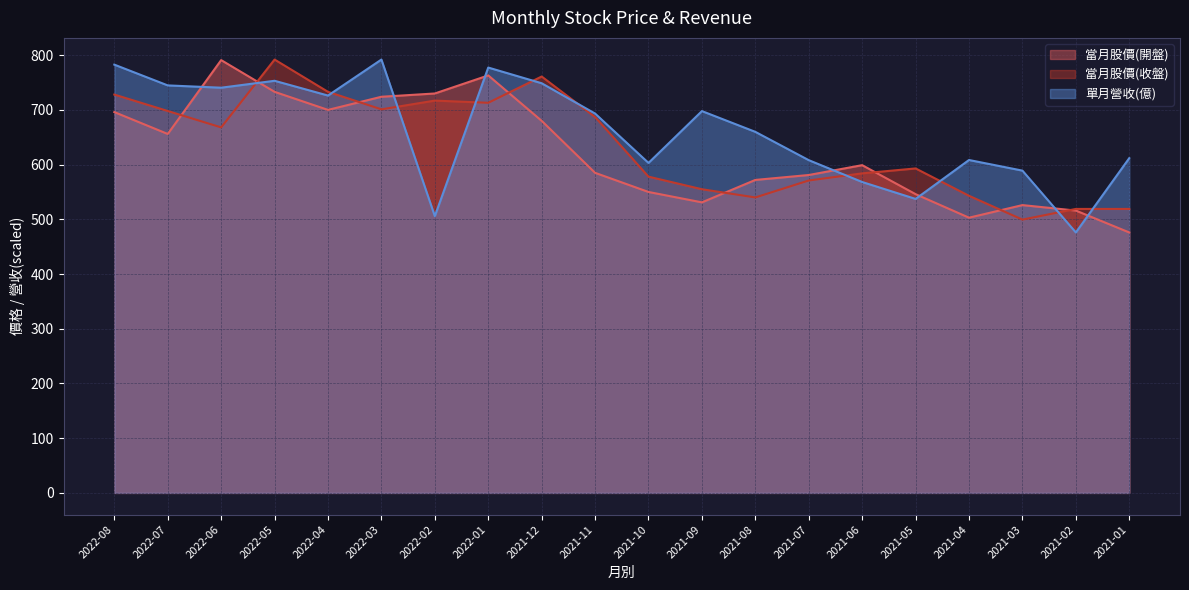

True or false: 單月營收(億) and 當月股價(收盤) cross at least once.

True